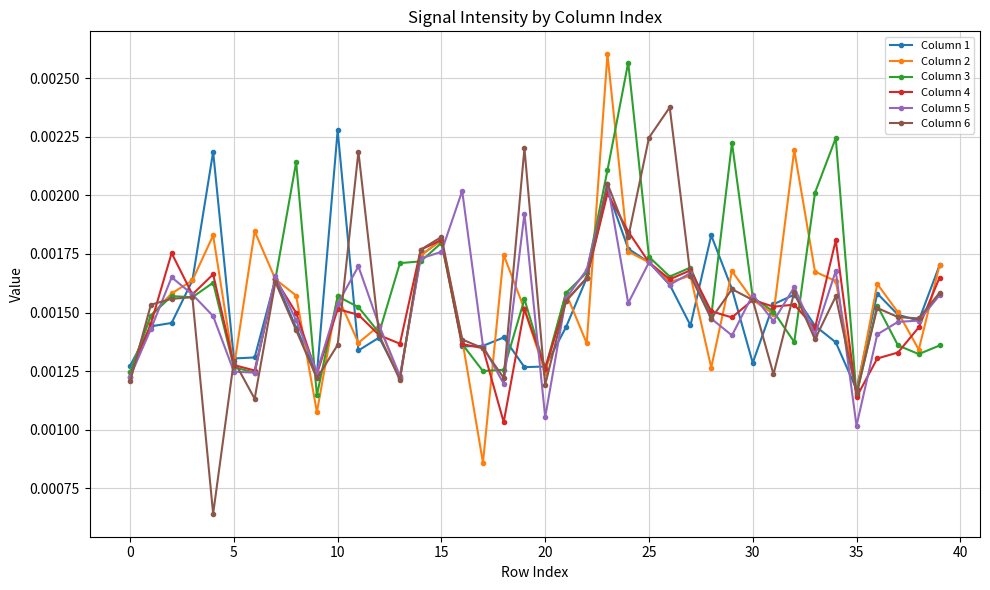

At how many categories does at least one series exceed 0?

40